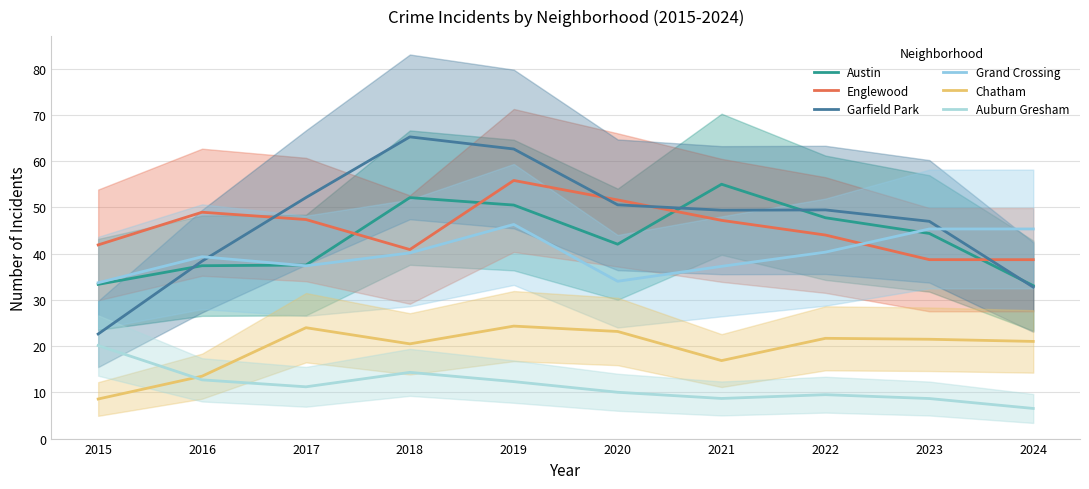

What is the total value across all series at 2024?

177.3